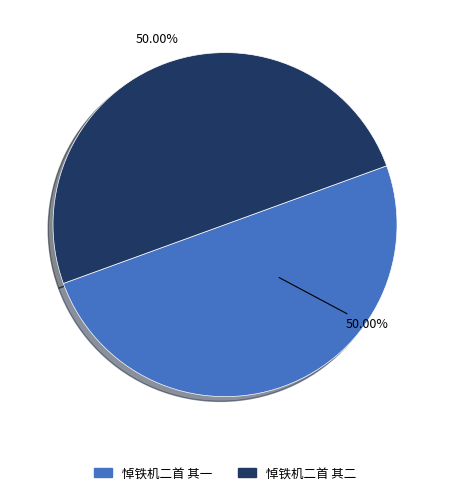

Is it true that 悼铁机二首 其二 is 50% of the pie?

True